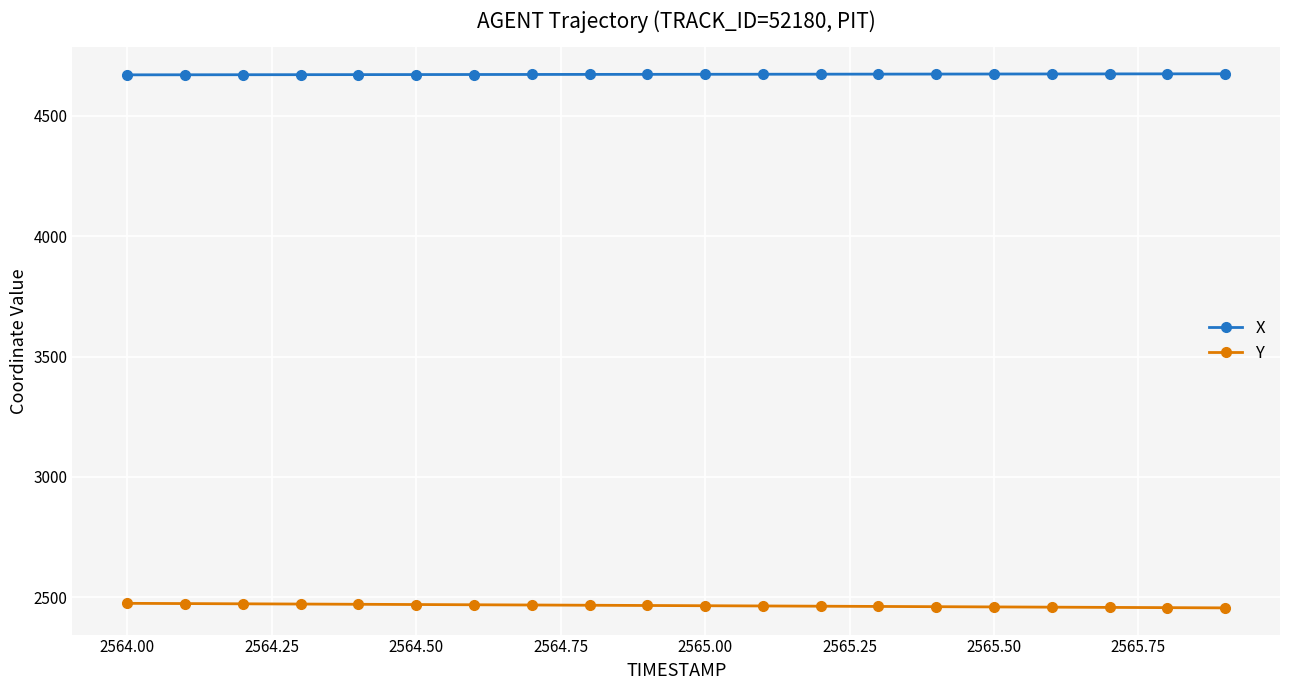

Rank the series by their average value, from highest to lowest.

X, Y